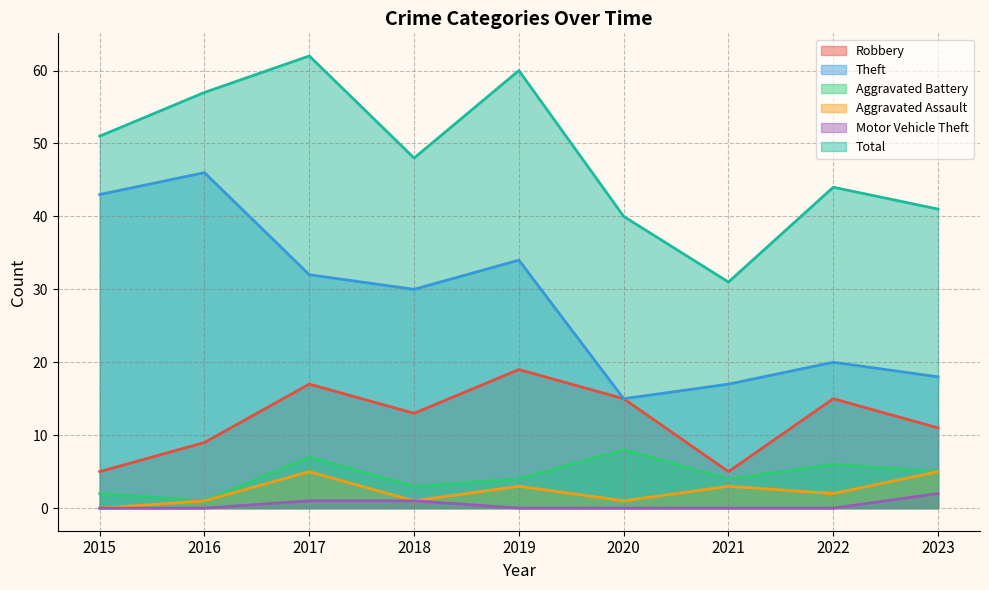

How many Aggravated Assault values are between 1 and 3?

6